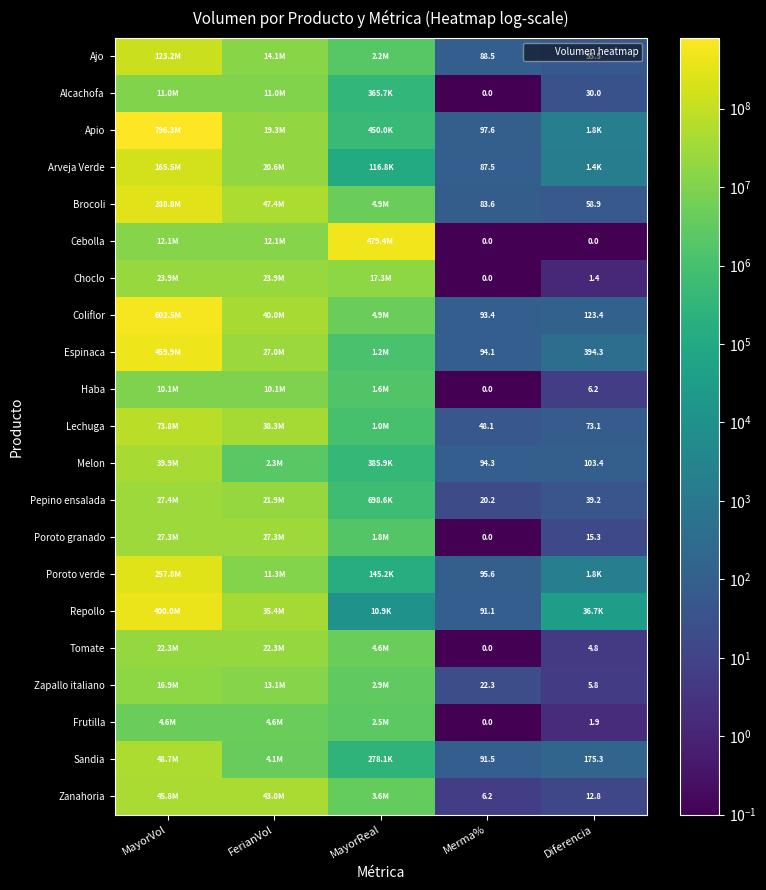

True or false: Pepino ensalada has a value of 26.2 at Diferencia.

False